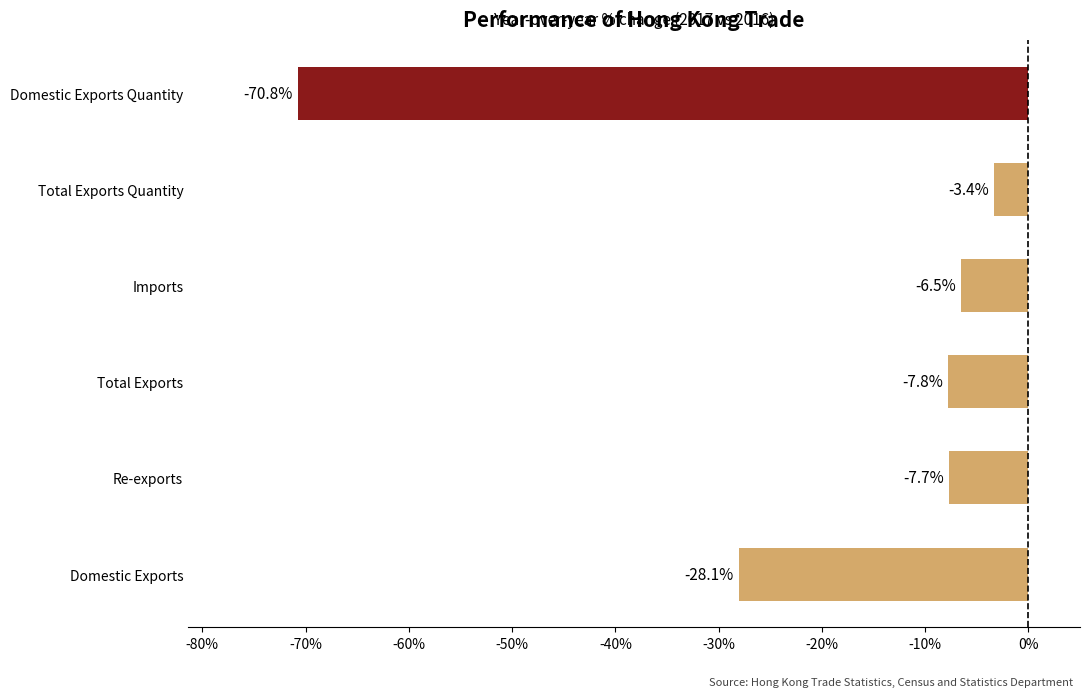

Which category has the lowest value across all series?

Domestic Exports Quantity